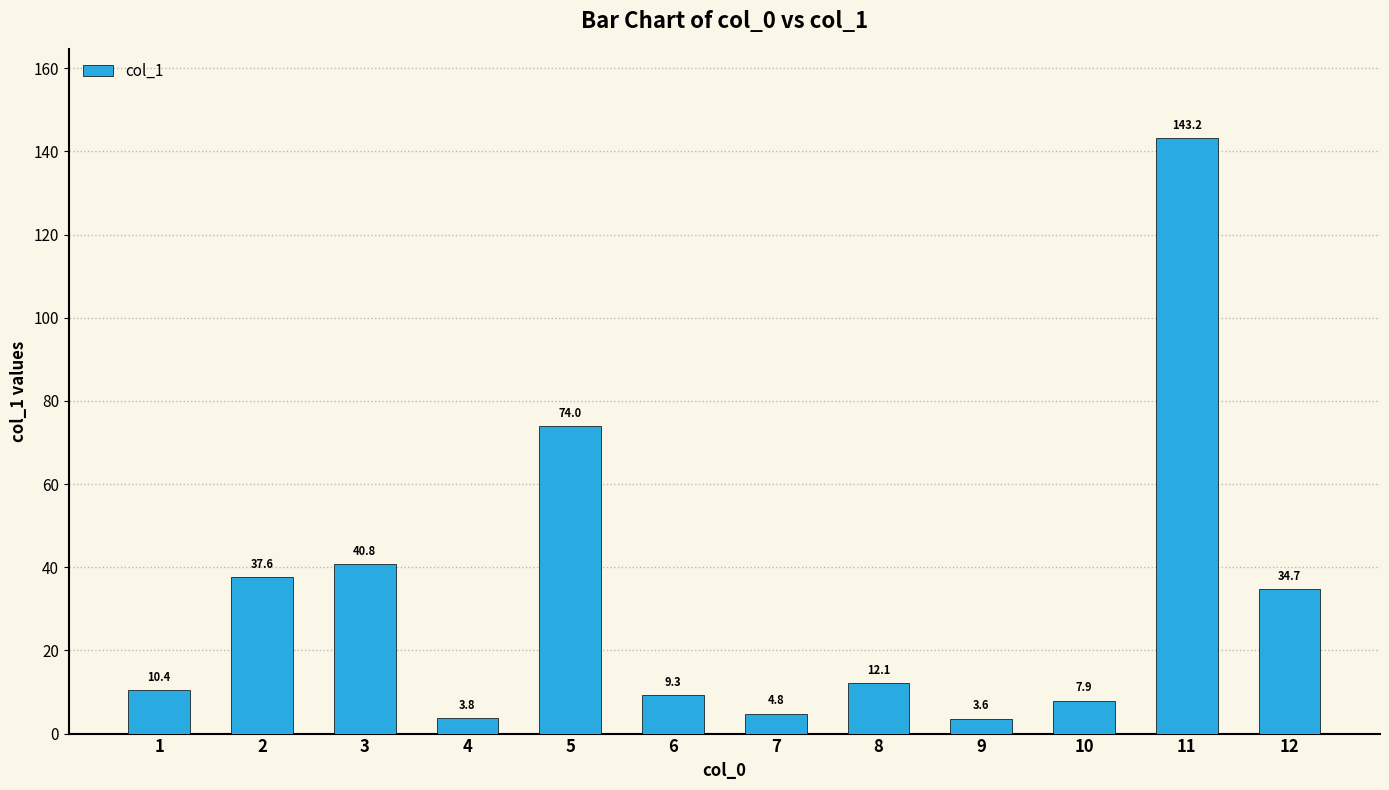

At which category does the chart reach its peak across all series?

11